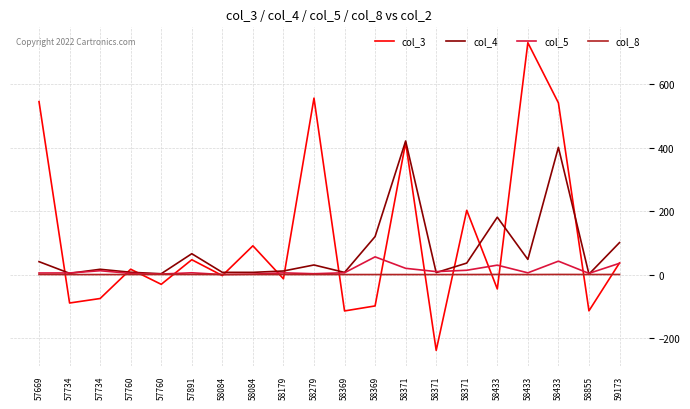

At how many categories does at least one series exceed 676?

1